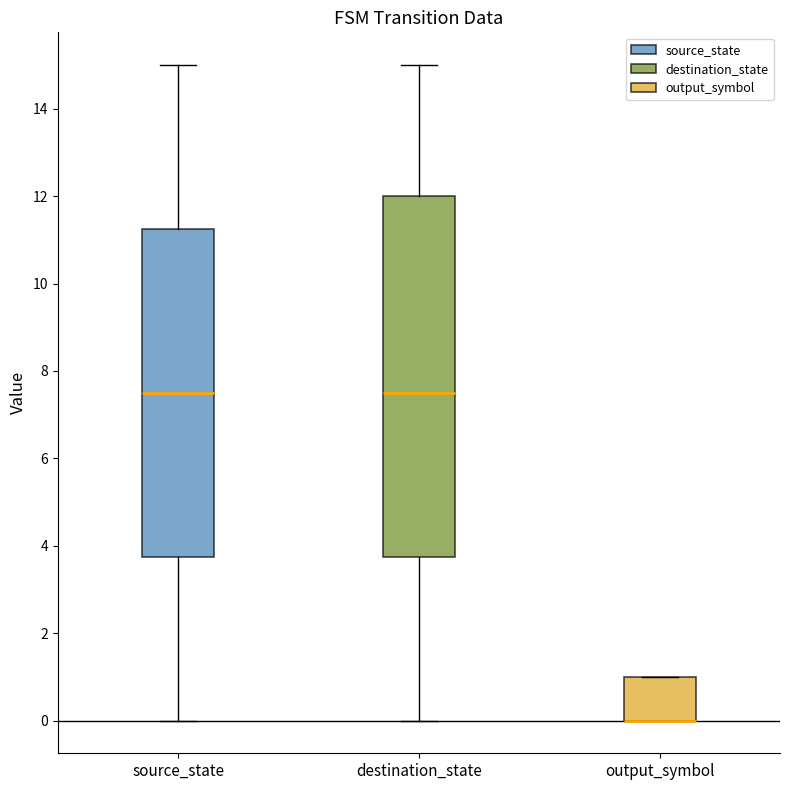

Reading left to right, read every box against the y-axis: the position of its median line, the range the box covers, and the ends of its whiskers. The values are not printed on the chart, so give them approximately, as read against the axis.

source_state: median 7.6, box 3.8 to 11.2, whiskers 0.0 to 15.0
destination_state: median 7.6, box 3.8 to 12.0, whiskers 0.0 to 15.0
output_symbol: median 0.0 (drawn on the box's lower edge), box 0.0 to 1.0, whiskers 0.0 to 1.0